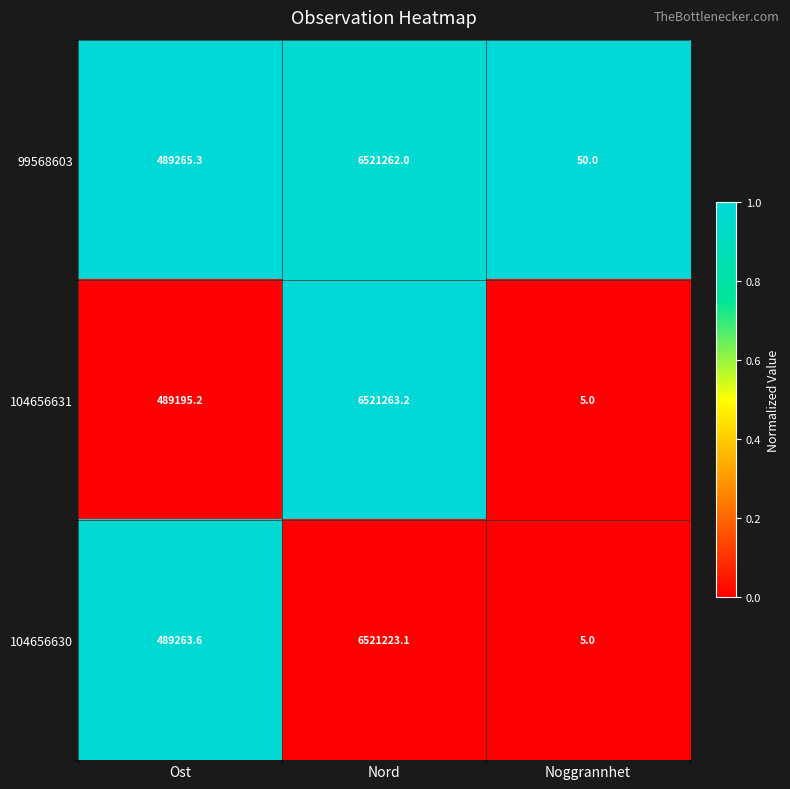

True or false: 104656631 has a value of 5.0 at Noggrannhet.

True